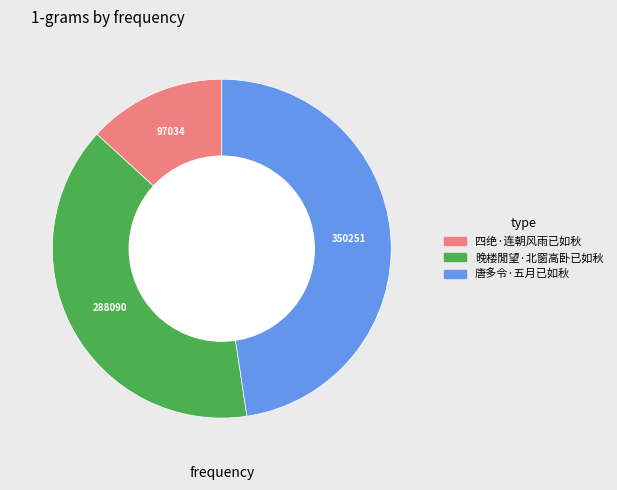

Rank the categories by value from lowest to highest.

四绝·连朝风雨已如秋, 晚楼閒望·北窗高卧已如秋, 唐多令·五月已如秋